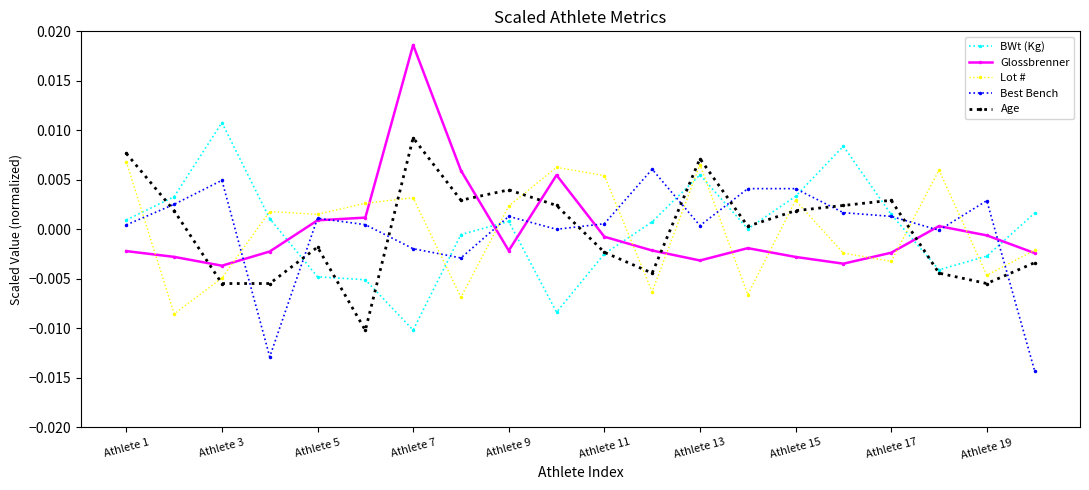

How many times do Age and Best Bench cross each other?

10